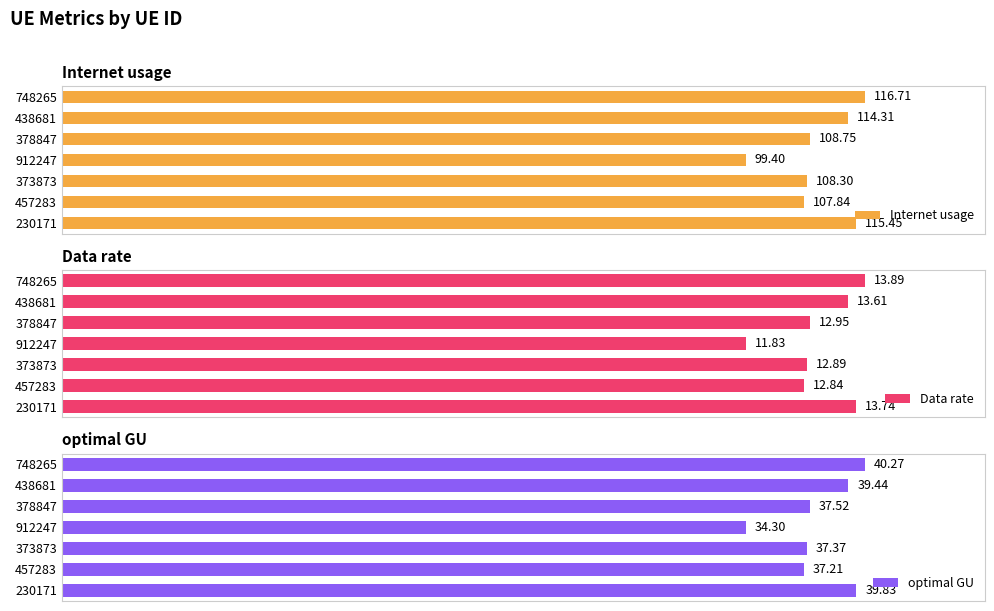

How many categories are shown in the chart?

7